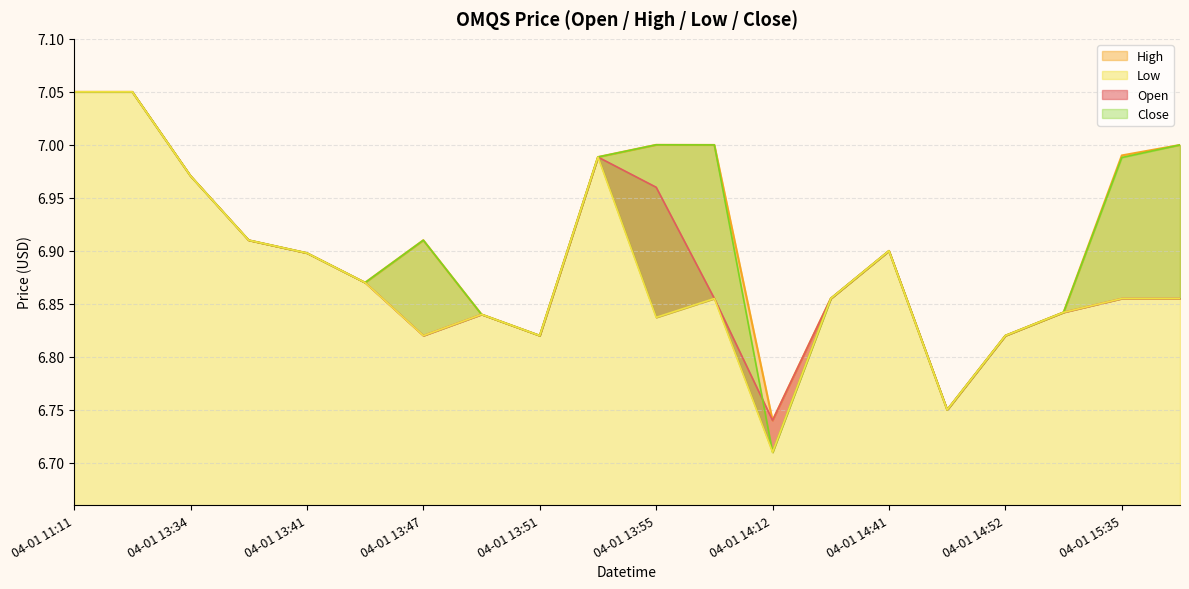

Is the value of open line at 04-01 14:41 greater than the value of high line at 04-01 13:47?

No